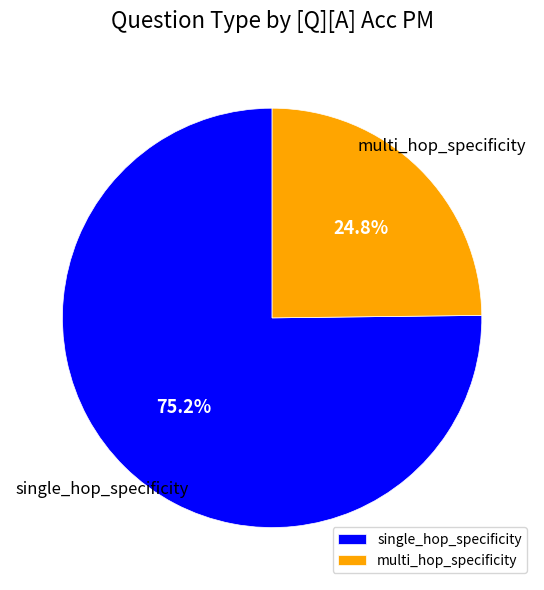

Is there any slice that represents more than half of the pie?

Yes